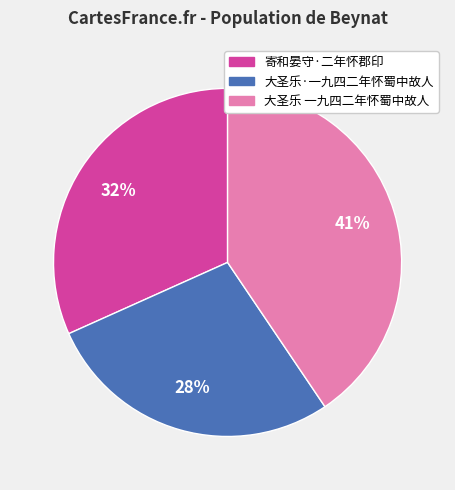

To the nearest percent, what is the difference between the 寄和晏守·二年怀郡印 and 大圣乐·一九四二年怀蜀中故人 slice percentages?

4%